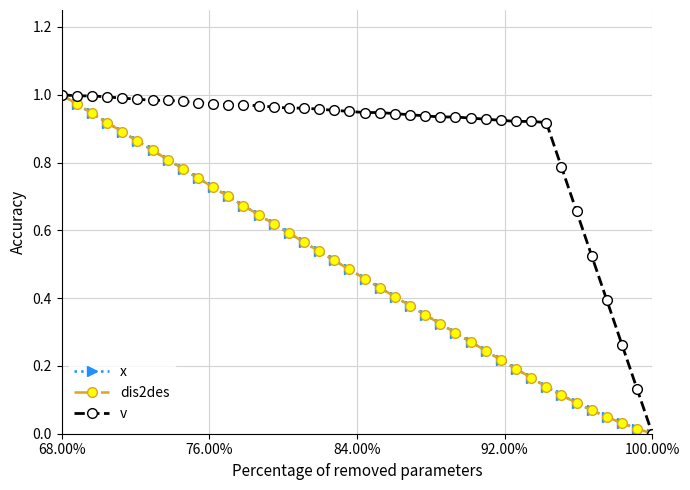

True or false: dis2des has more than 0 points higher than both neighbors.

False